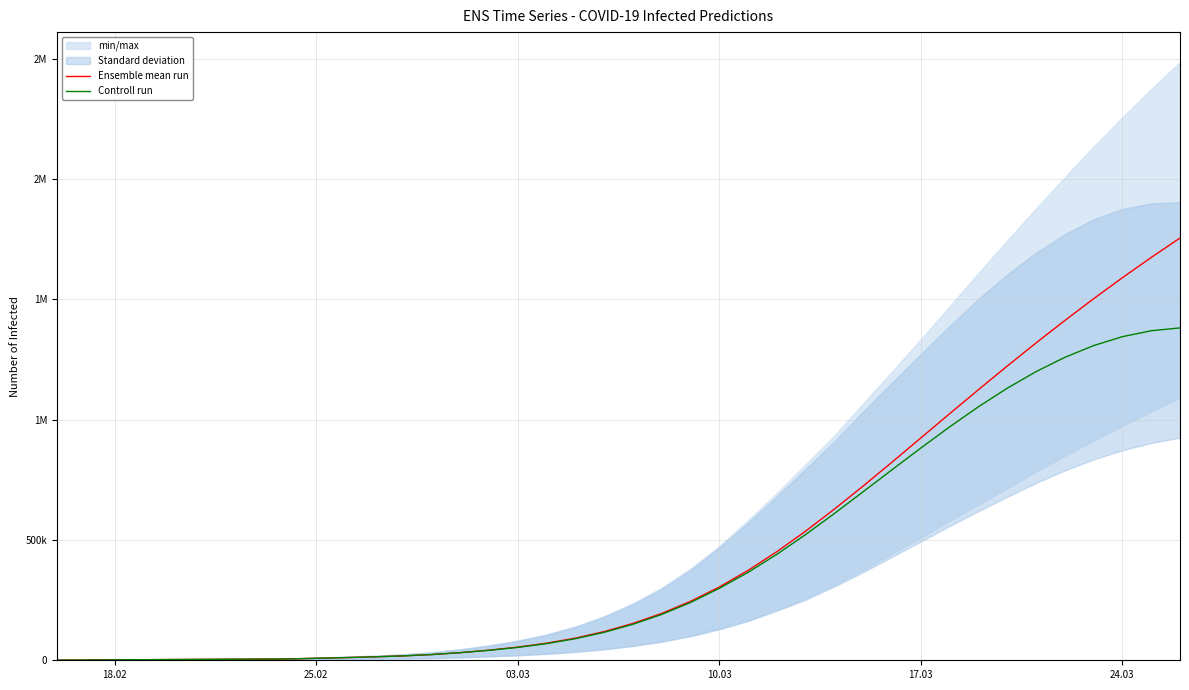

How many lines are shown in the chart?

2